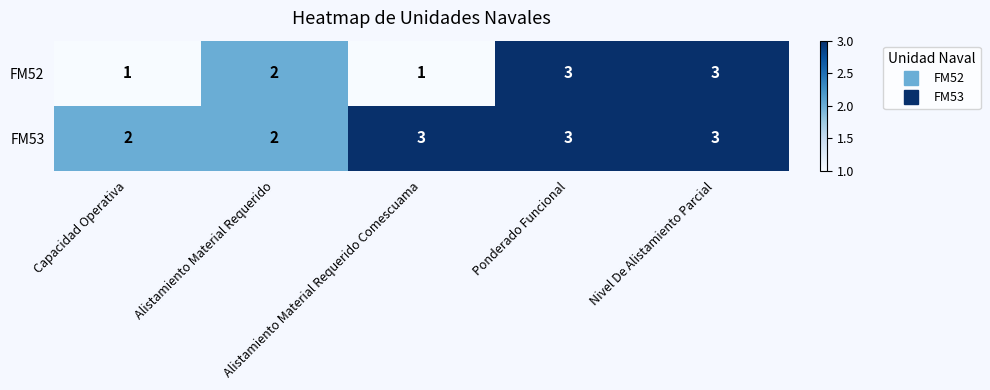

What is the average value of the FM53 series?

3